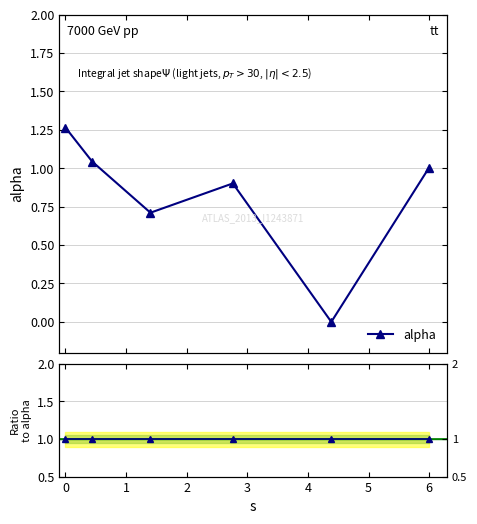

Read the alpha value at 0.

1.3